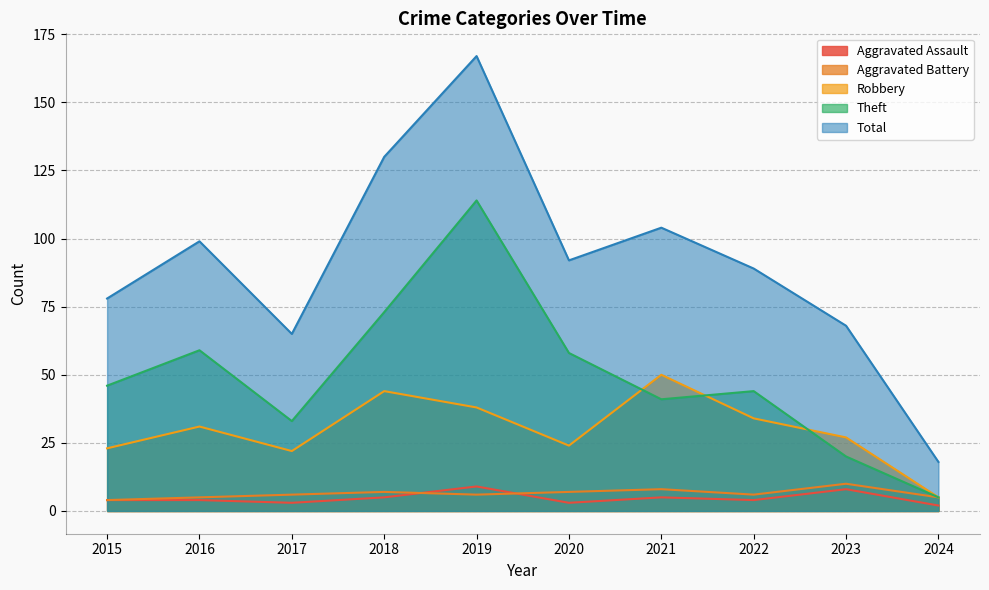

What is the difference between the Aggravated Assault values at 2022 and 2021?

1